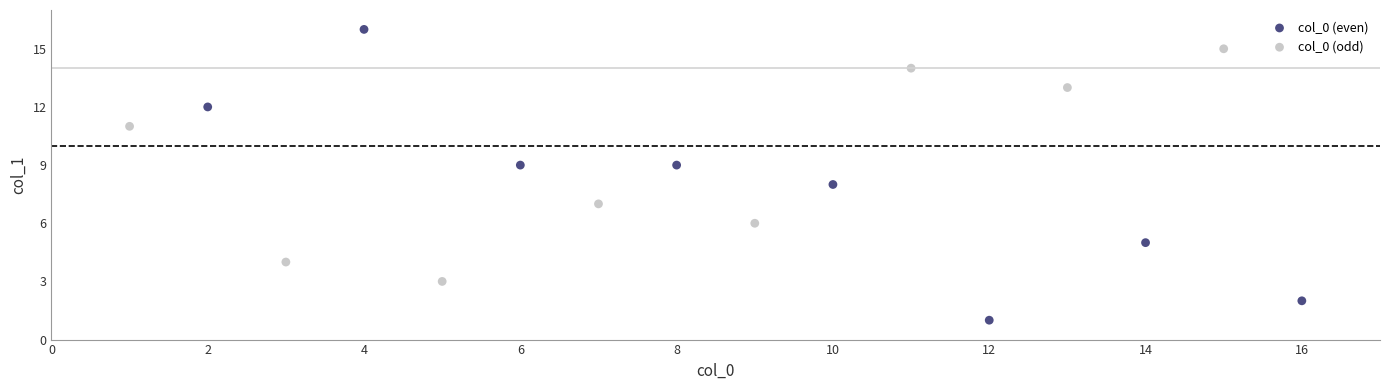

Which series reaches the maximum Y coordinate?

col_0 (even)